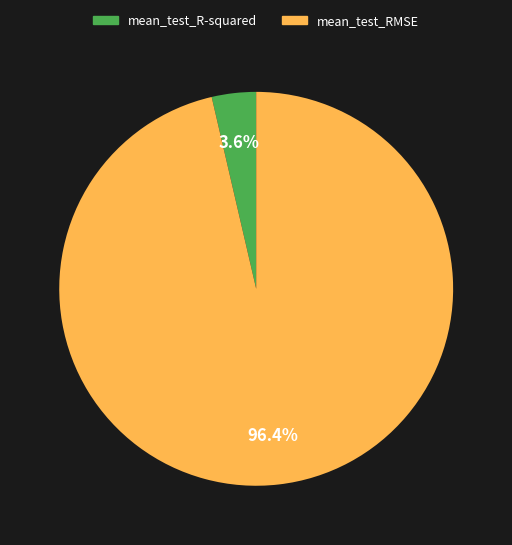

To the nearest percent, what portion does mean_test_RMSE represent?

96%